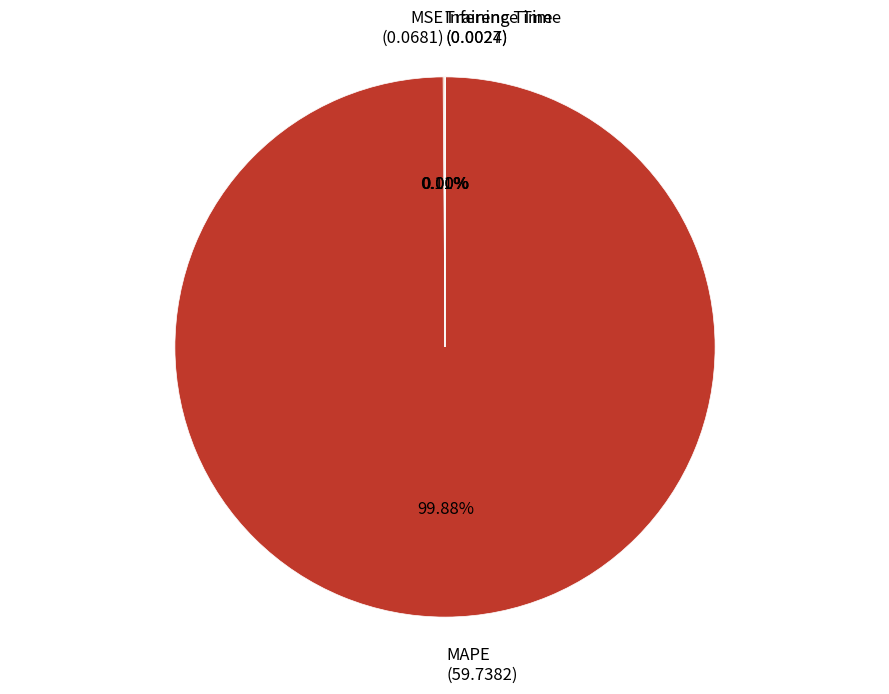

Does any single category account for the majority?

Yes